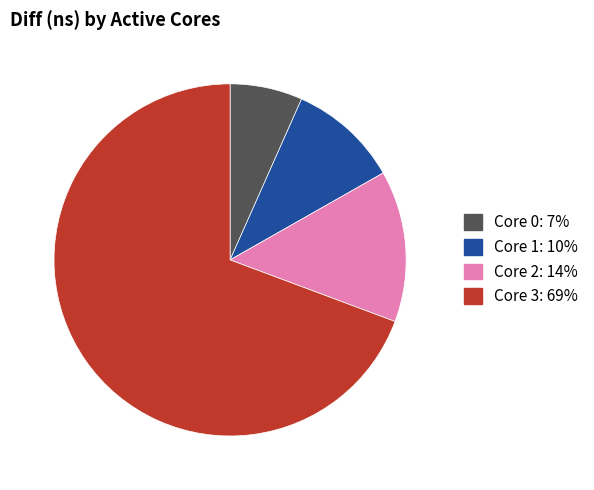

Is there a majority slice in this chart?

Yes